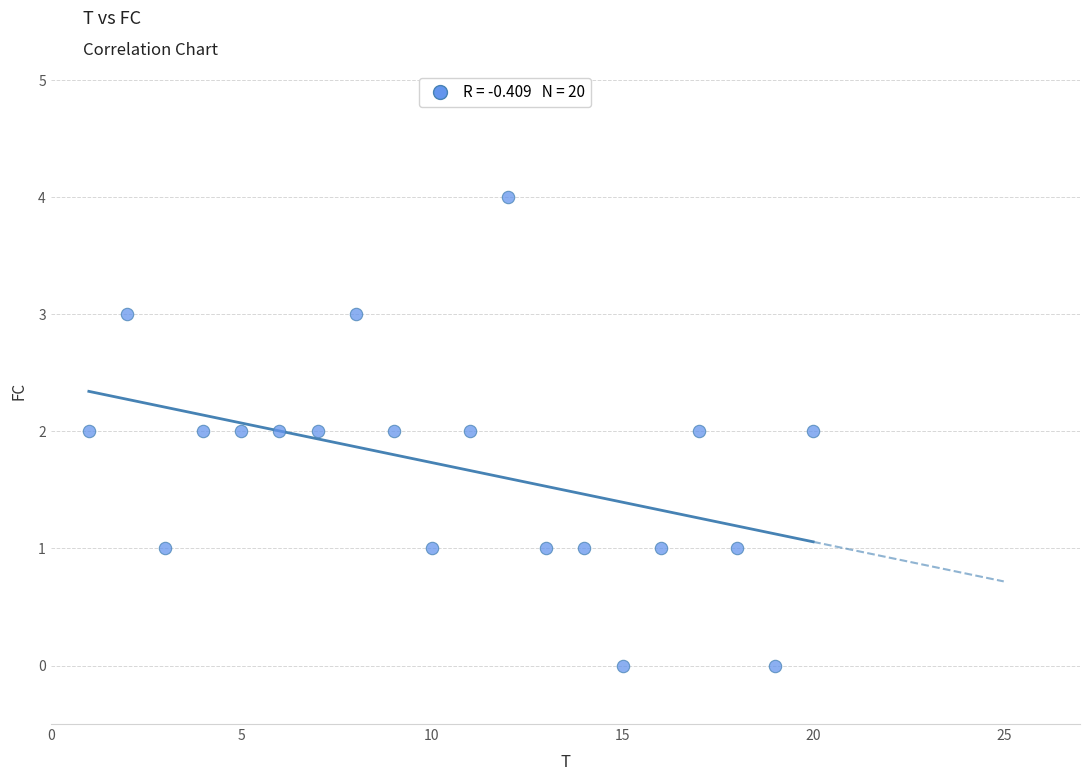

What is the range of X values (max minus min)?

19